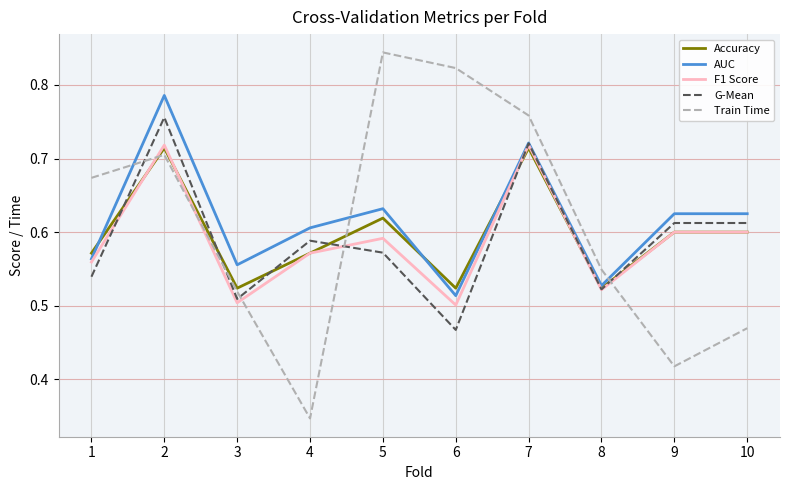

Where is the first local minimum for F1 Score?

3